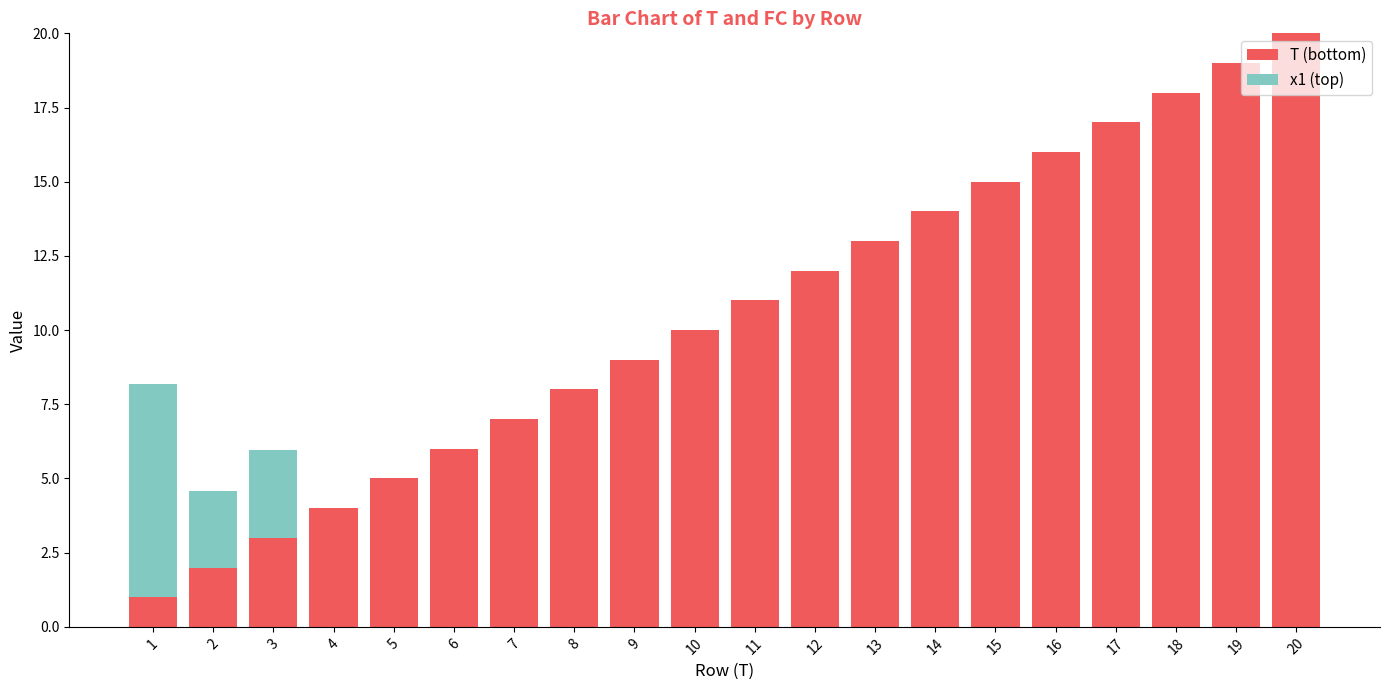

What is the total value across all series at 4?

4.0